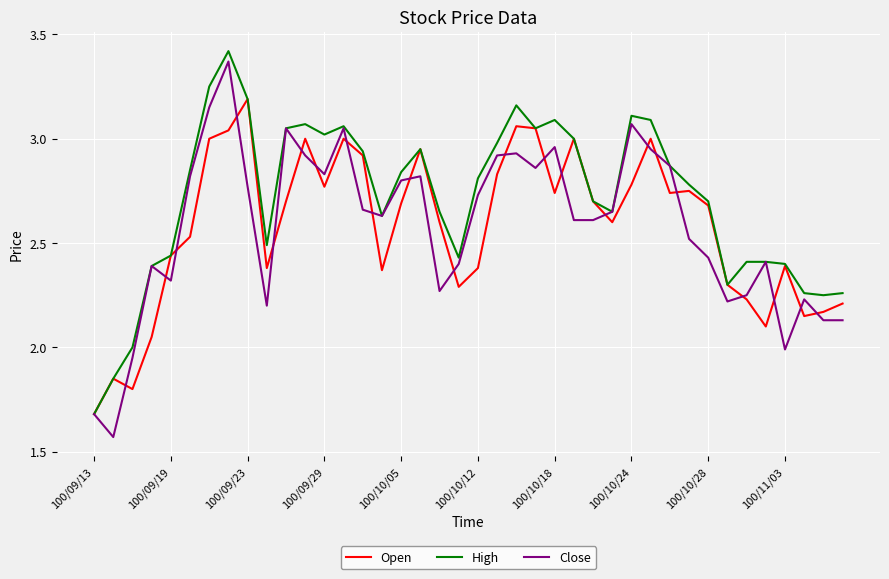

Which series has the largest total across all categories?

High